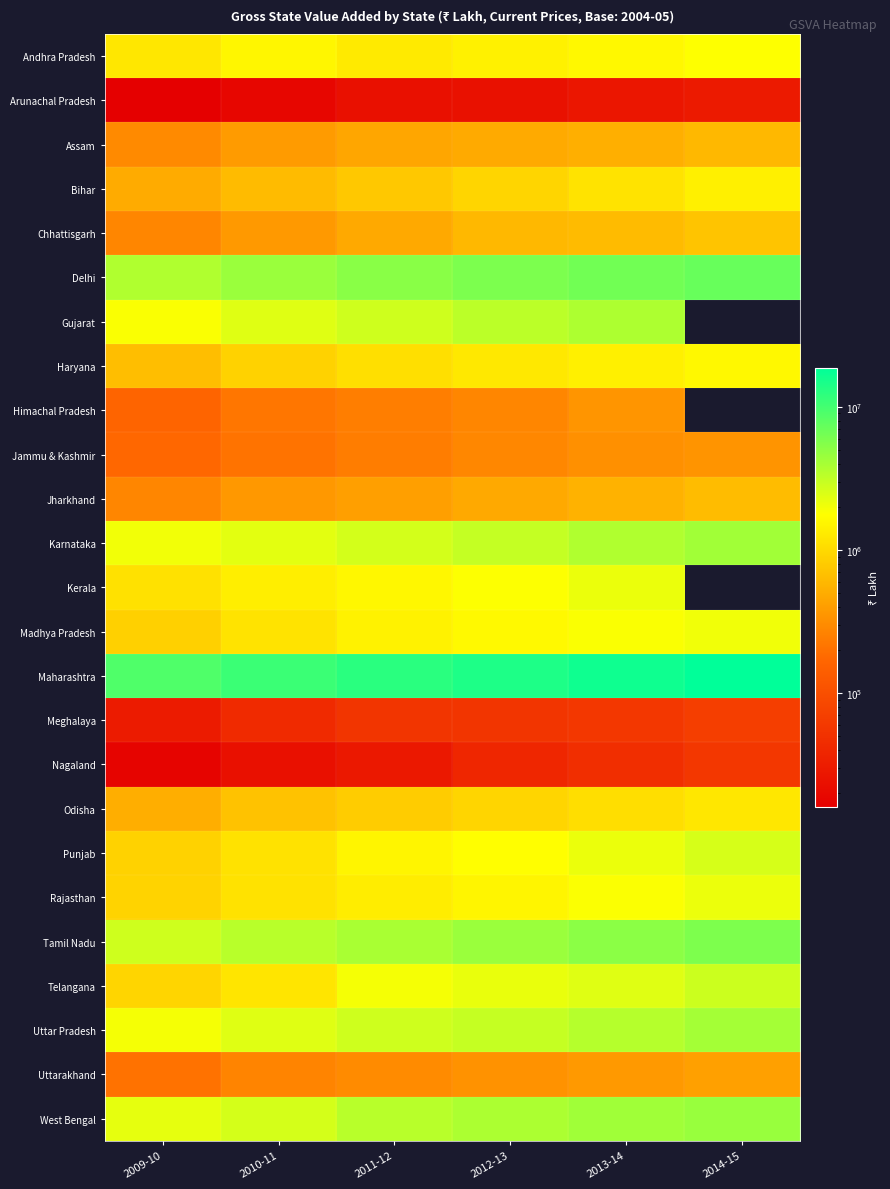

Which series changed the most between 2009-10 and 2011-12?

Maharashtra